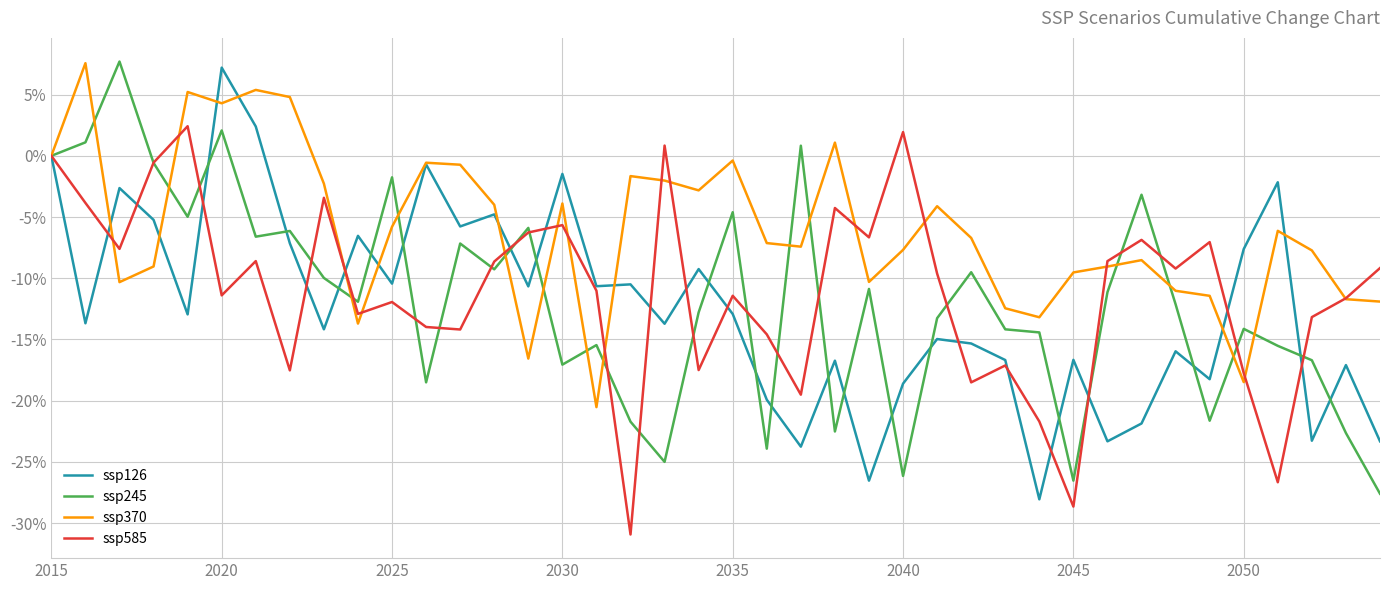

What is the minimum value for ssp585?

-30.9